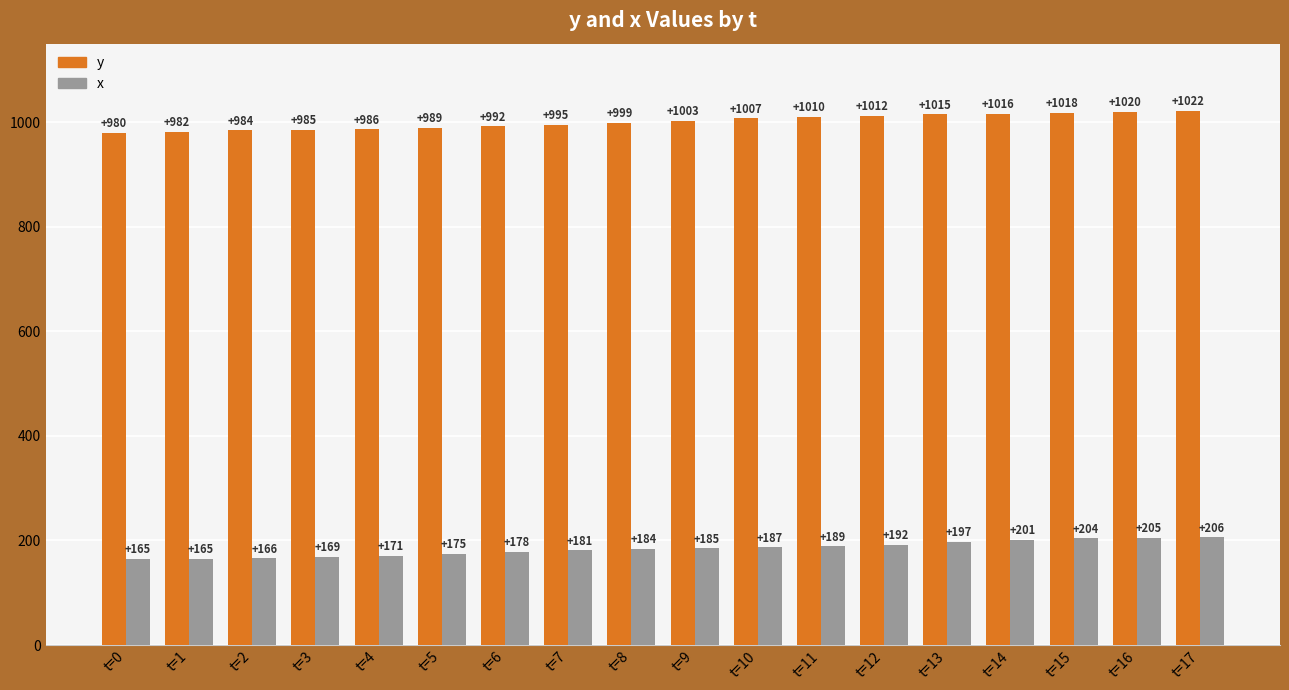

What is the value of the x bar at the 12th from the left?

189